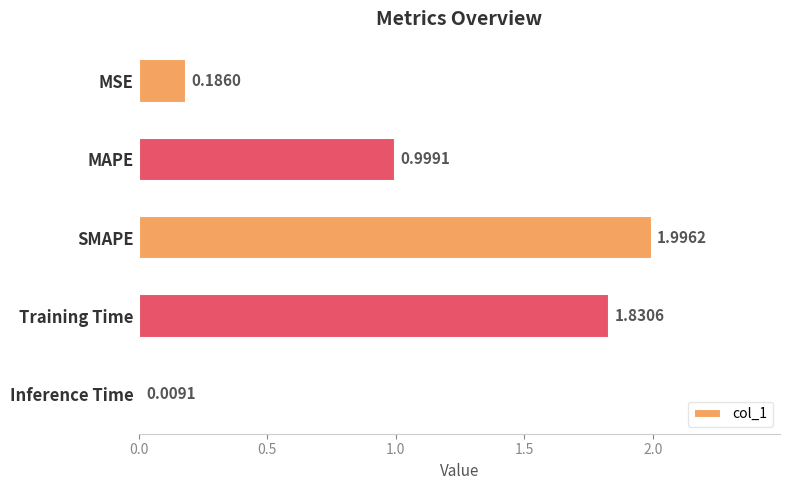

List the labels in order of value, smallest first.

Inference Time, MSE, MAPE, Training Time, SMAPE